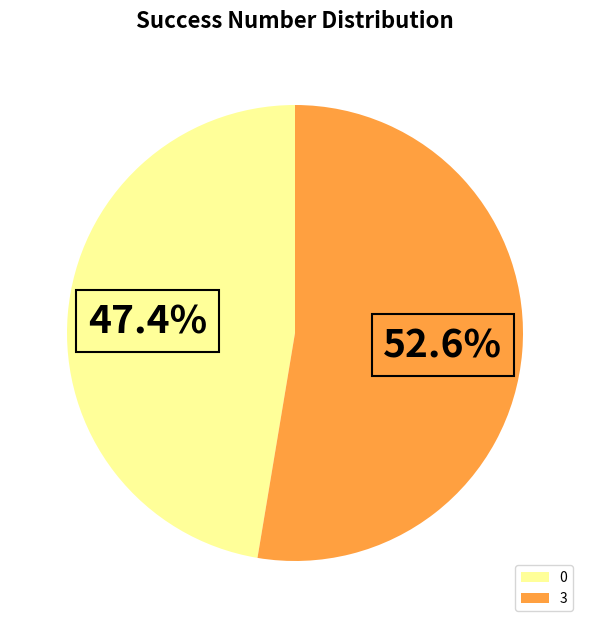

To the nearest percent, what is the difference between the 3 and 0 slice percentages?

5%